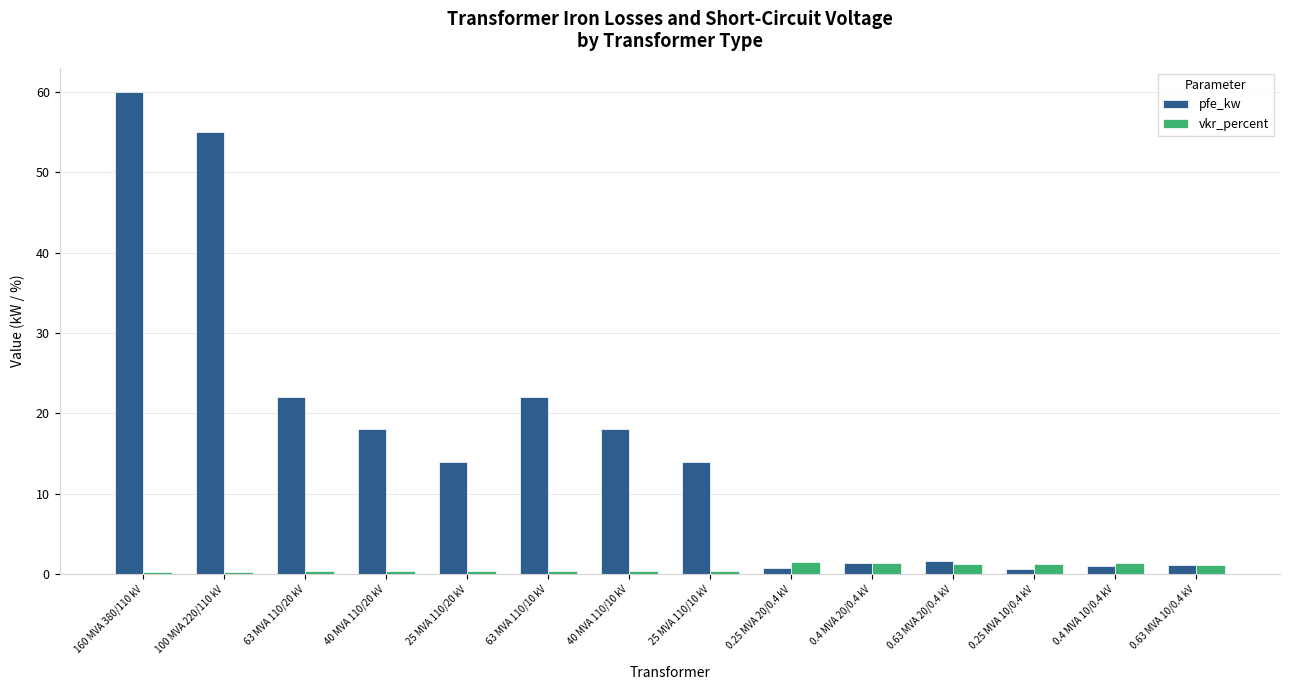

What is the average value of the vkr_percent series?

0.7